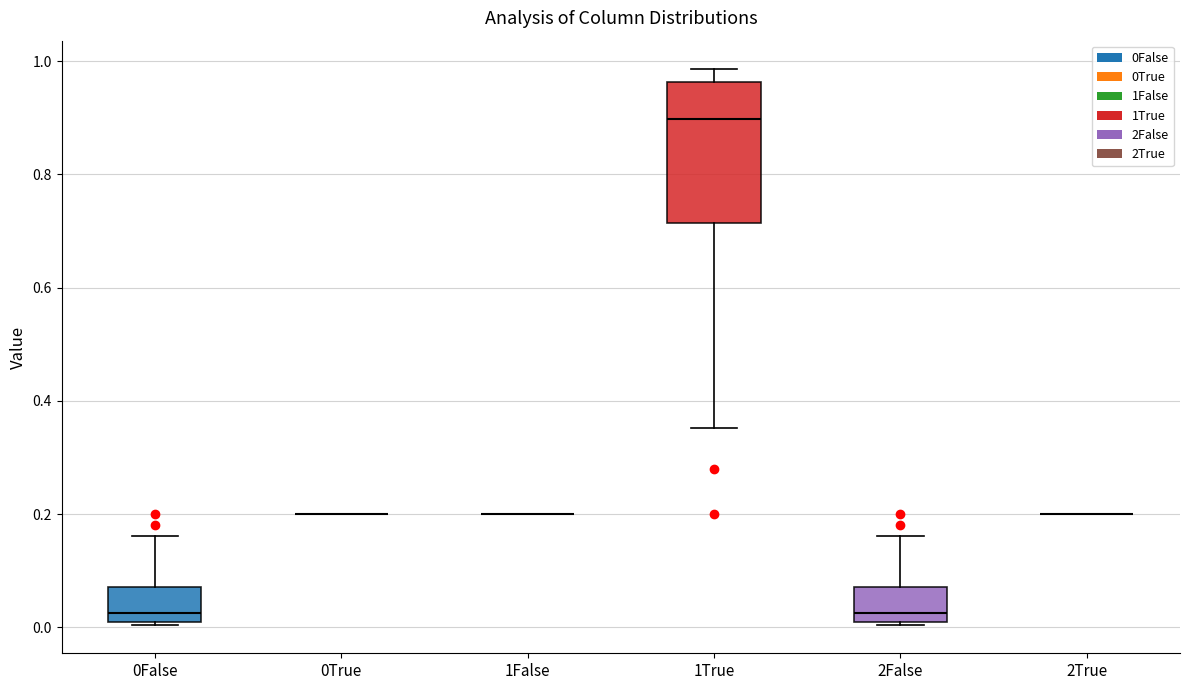

Which box is the tallest, from its lower edge to its upper edge?

1True